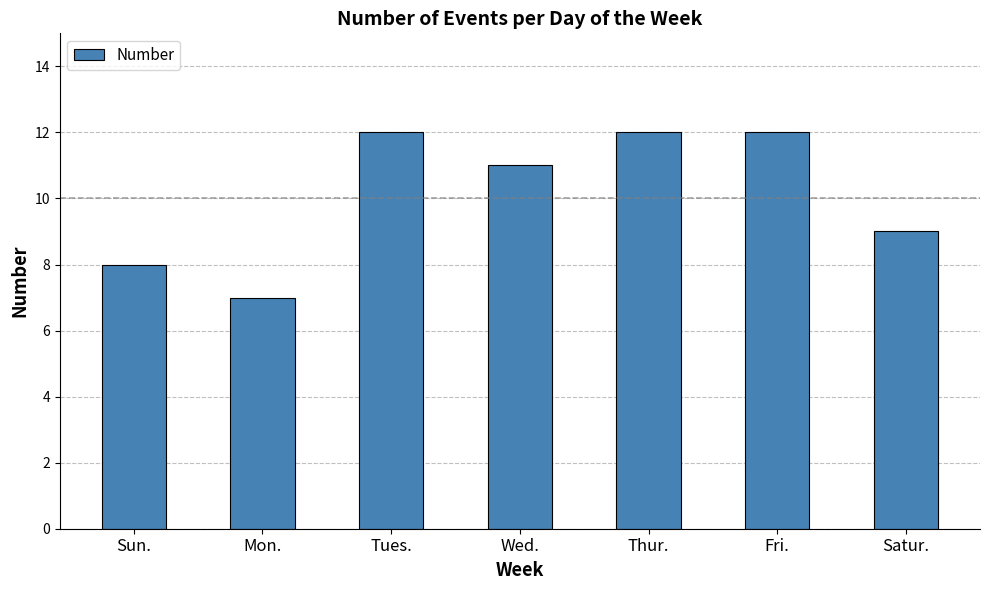

Is it true that the value at Fri. is 12?

True